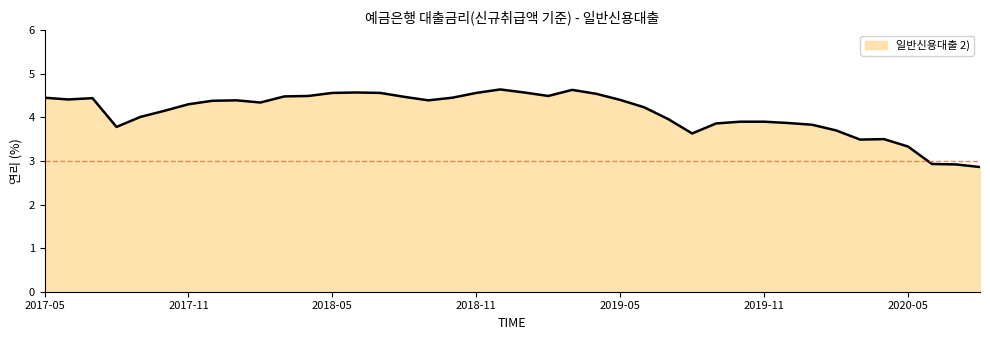

What is the minimum value shown in the chart?

2.9